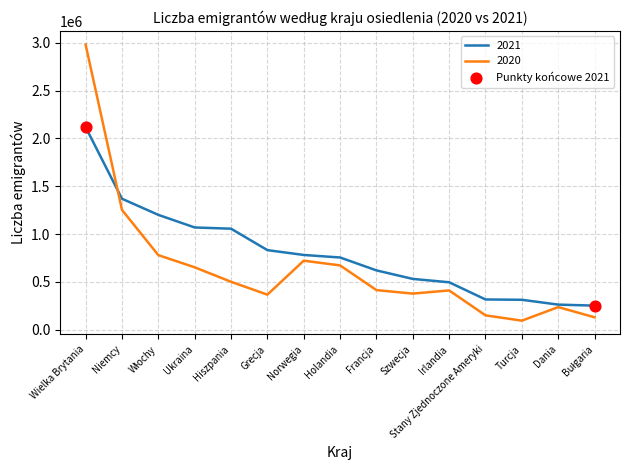

Which series has the widest spread of values?

2020